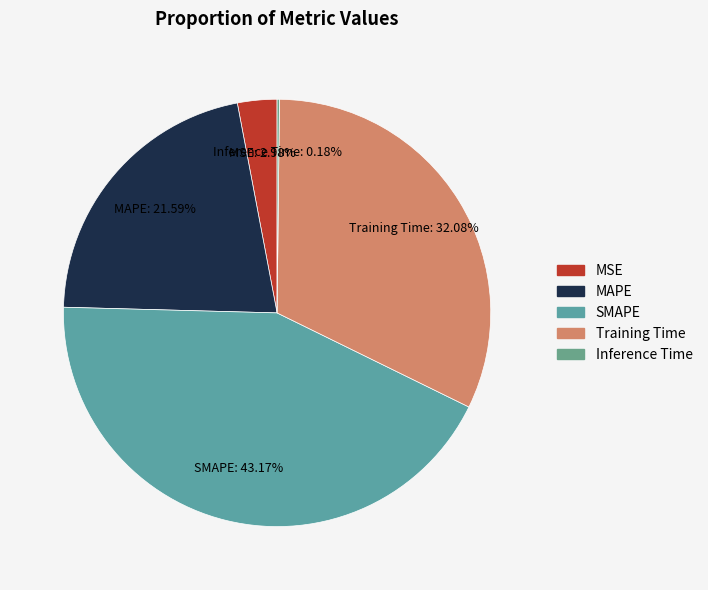

Is MAPE the majority of the pie?

No